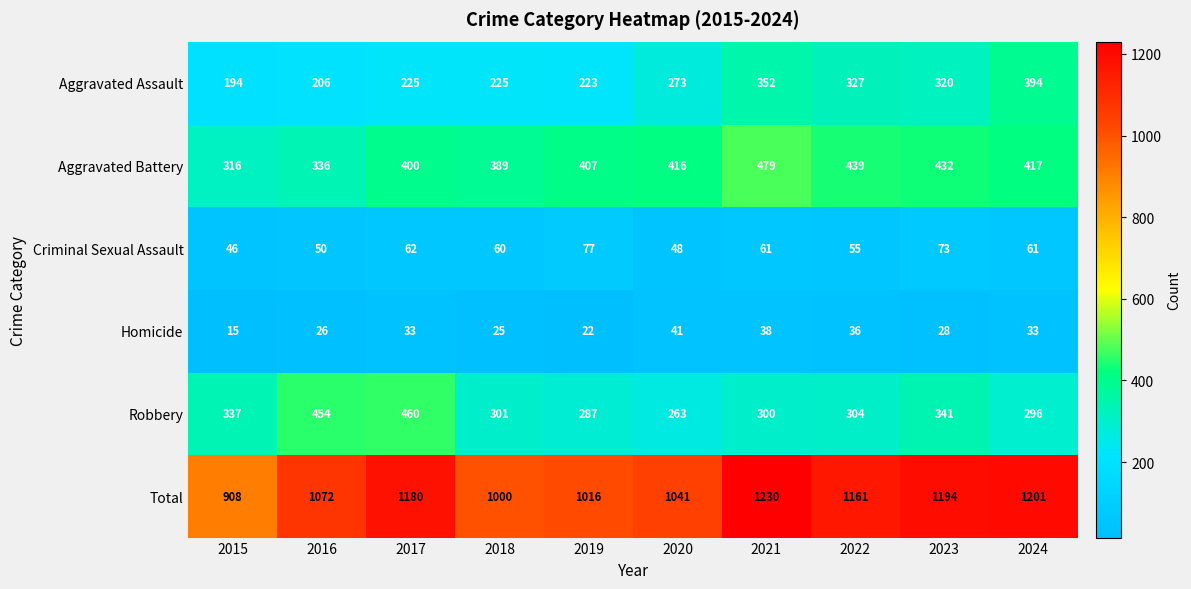

What is the smallest value displayed?

15